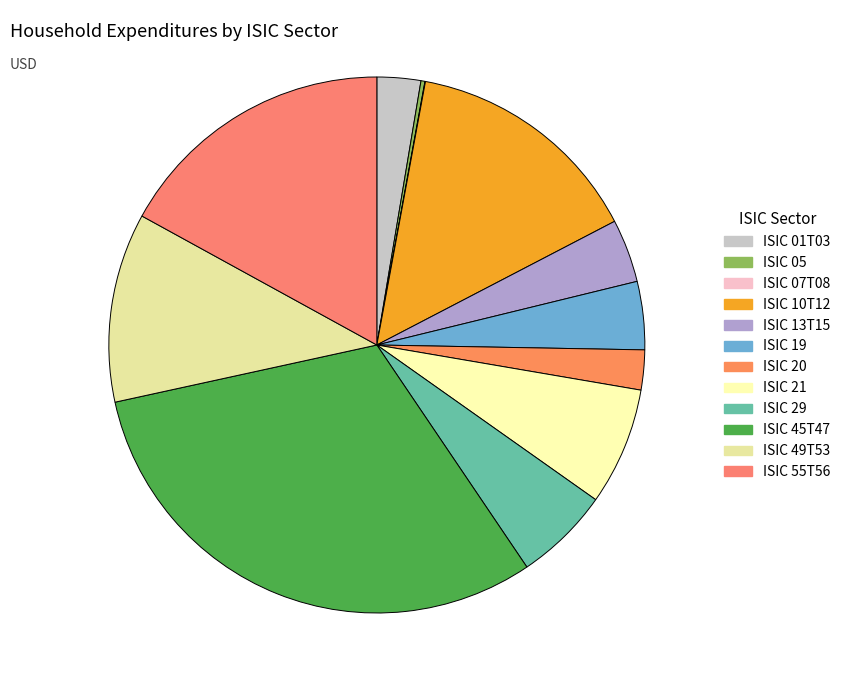

What is the change in value from ISIC 01T03 to ISIC 29?

+125357275886.5